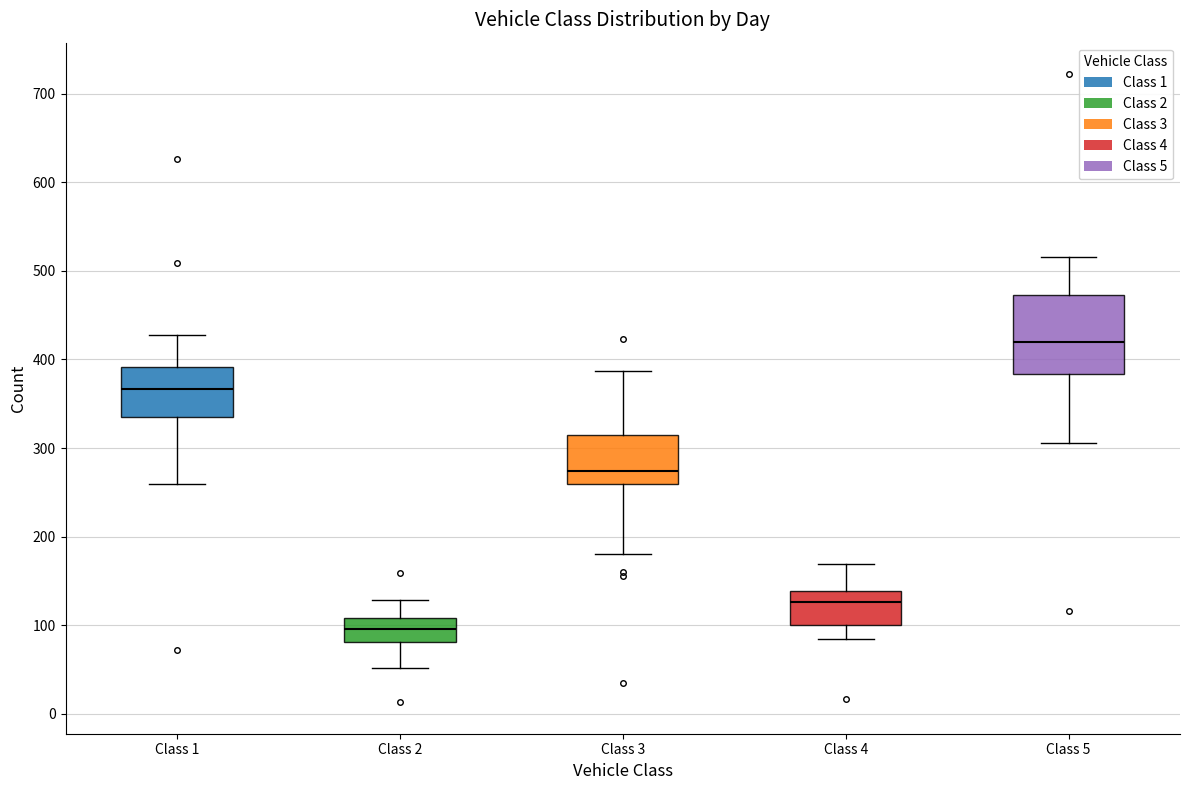

Where does the upper whisker of the box for Class 3 end on the y-axis? The values are not printed on the chart, so give them approximately, as read against the axis.

390